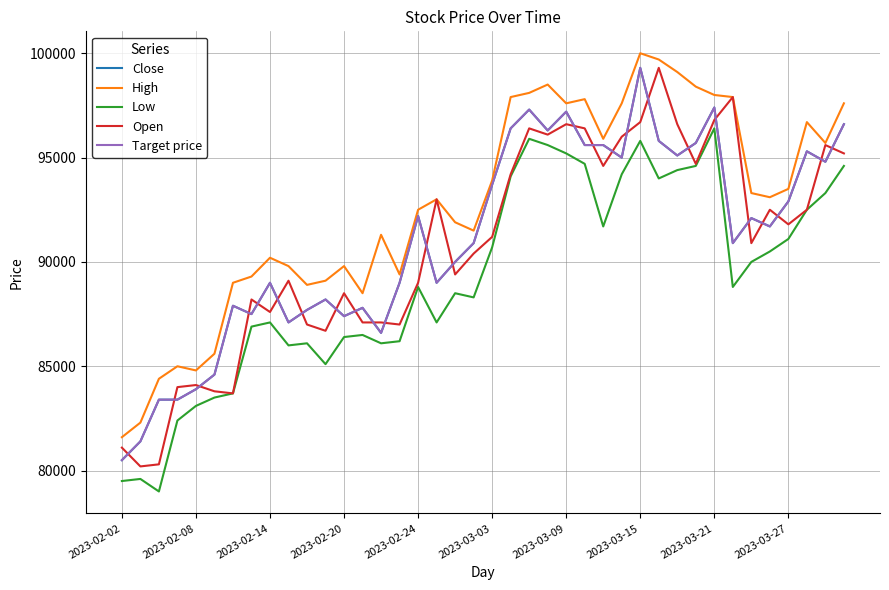

True or false: Close and Target price intersect in this chart.

False